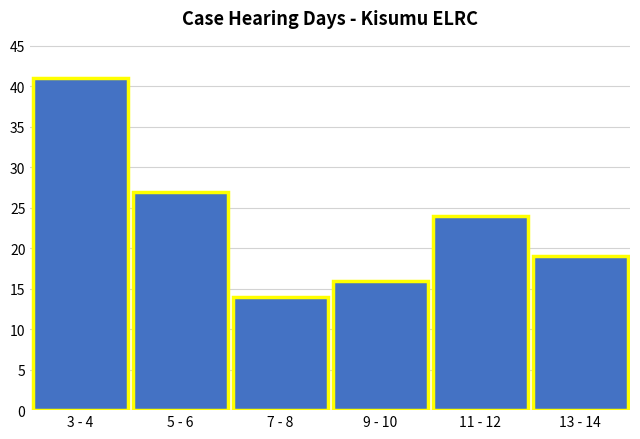

Reading left to right, list all the values displayed in this chart.

3 - 4=41	5 - 6=27	7 - 8=14	9 - 10=16	11 - 12=24	13 - 14=19